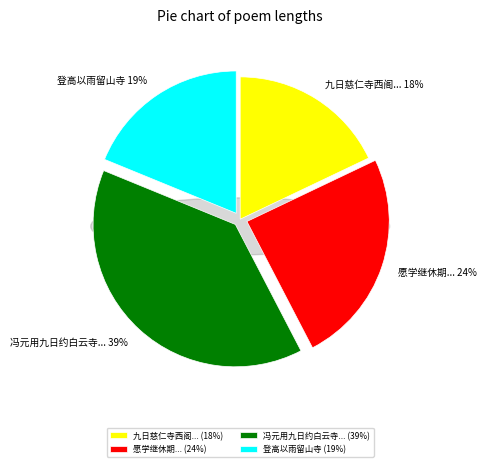

Does 冯元用九日约白云寺登高以追昔年都城望津之会偶以事不往蒙示长篇次韵 account for over 50% of the chart?

No